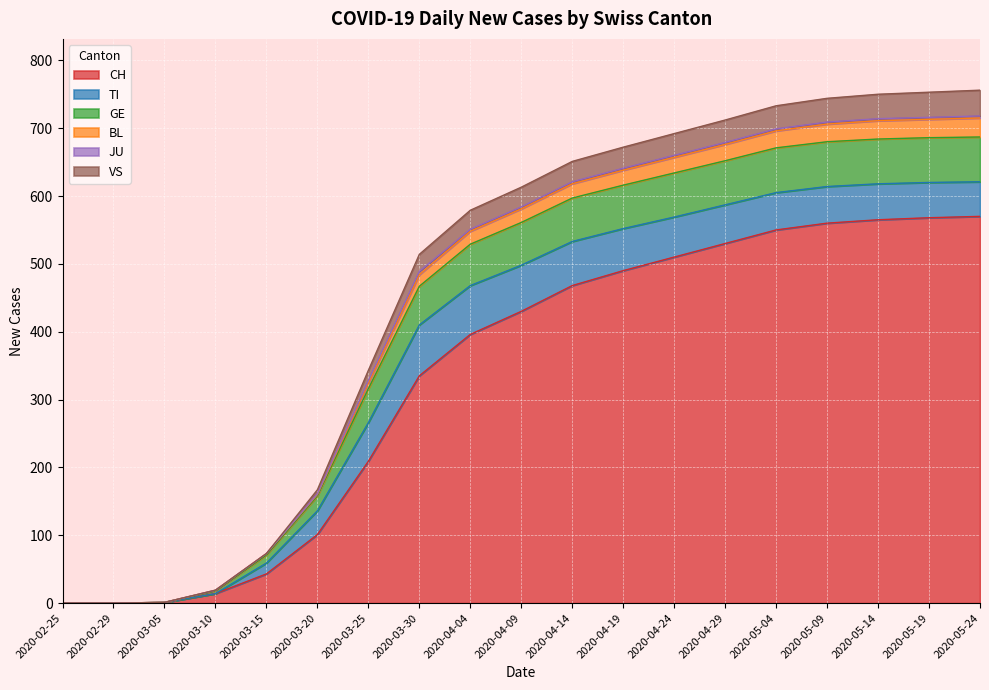

The value of CH at 2020-05-04 is 550. True or false?

True